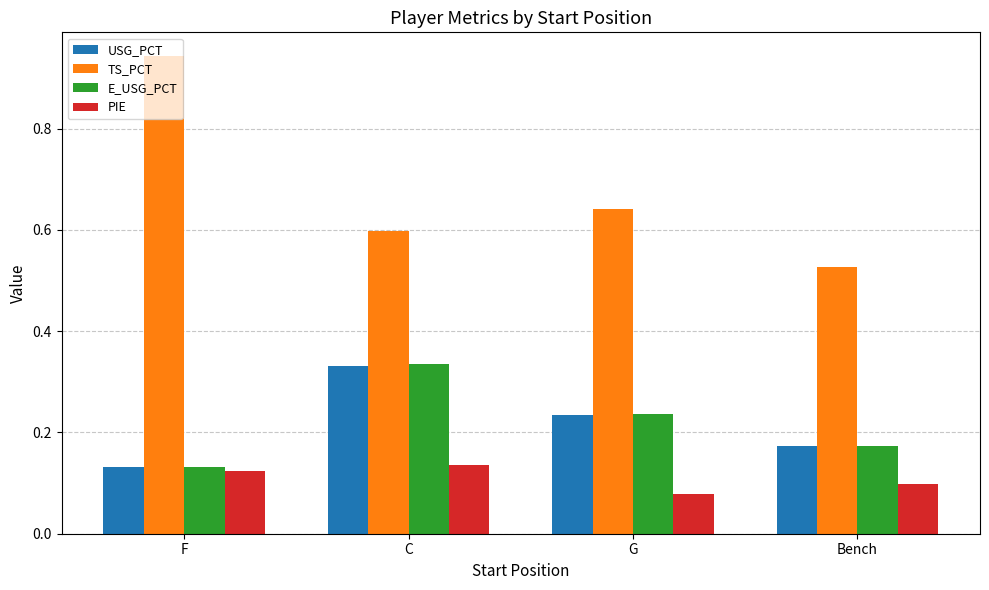

What position from the right is Bench?

1